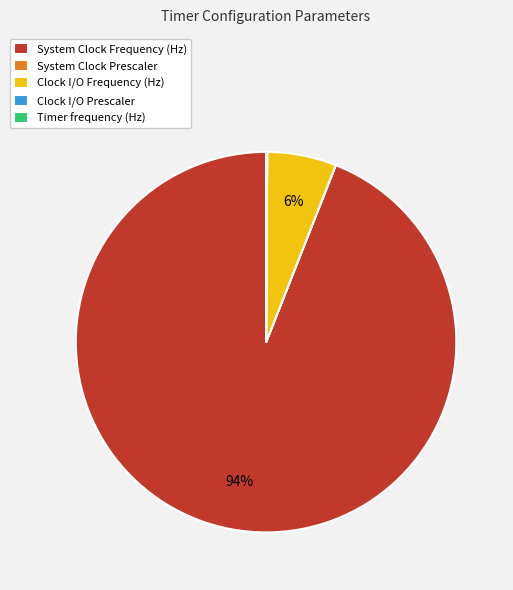

Which slice is the largest?

System Clock Frequency (Hz)